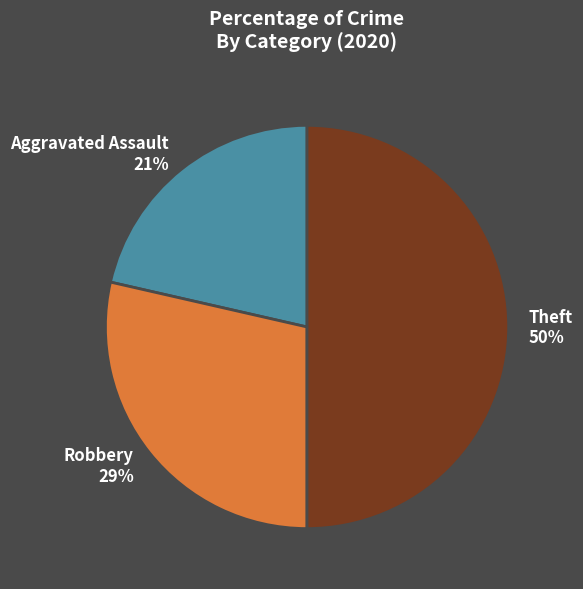

What percentage is the Aggravated Assault slice, to the nearest percent?

21%